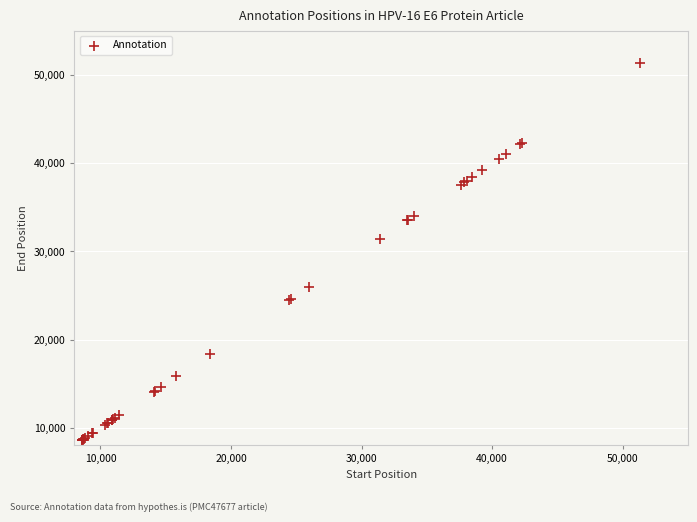

What Y value in the scatter plot is closest to 29963?

31398